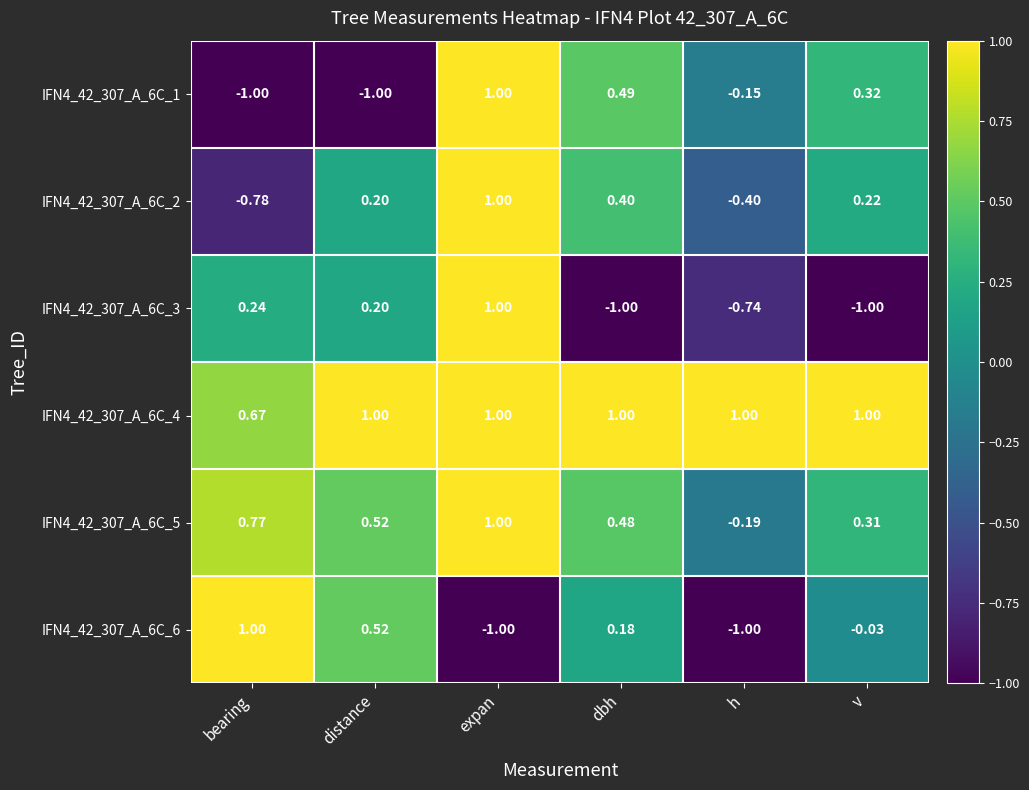

At which label does IFN4_42_307_A_6C_2 reach its minimum?

bearing